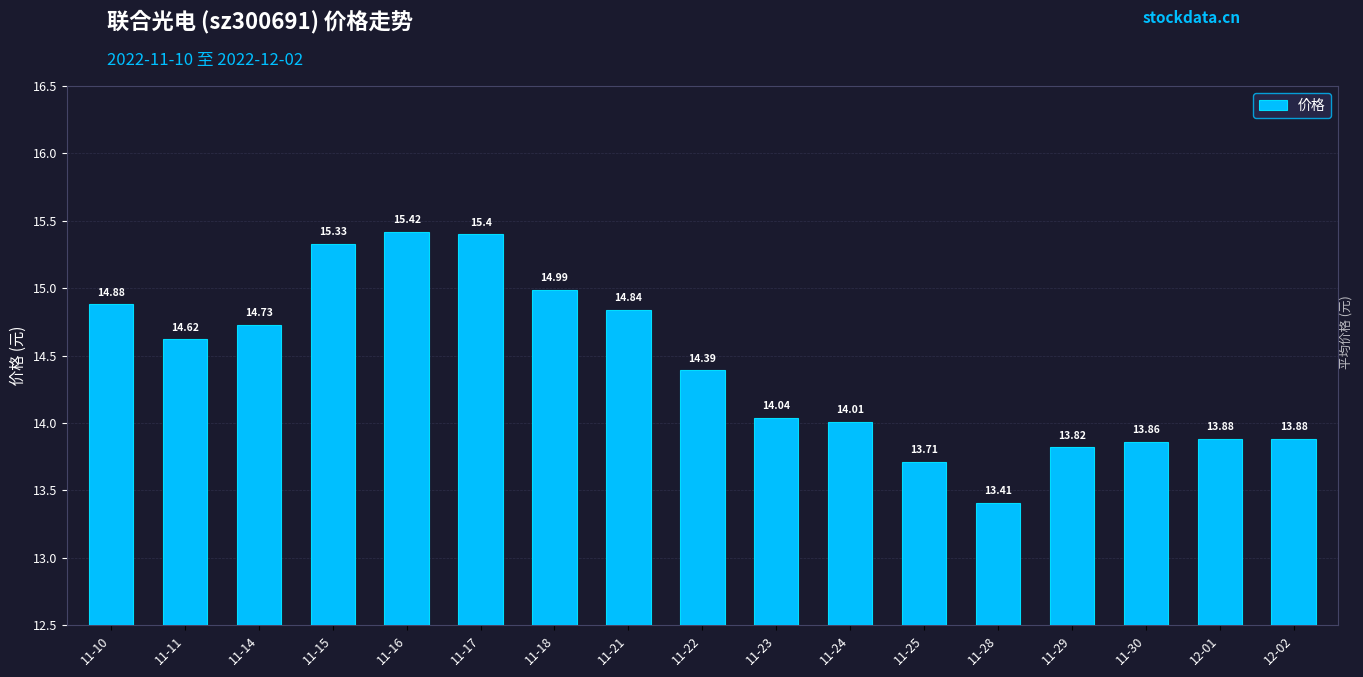

What is the approximate value at 12-01?

13.9